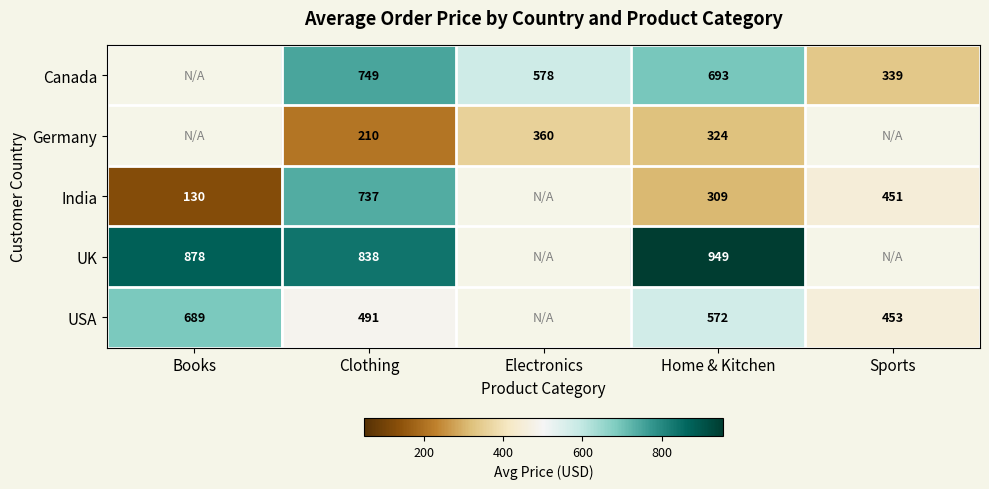

Is the value of India at Books greater than the value of UK at Clothing?

No